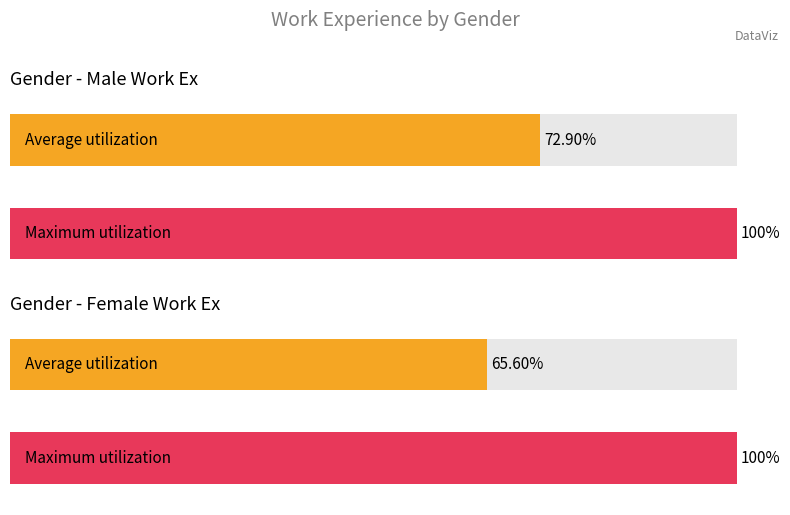

Where is Average Work Experience nearest to the value 7?

male